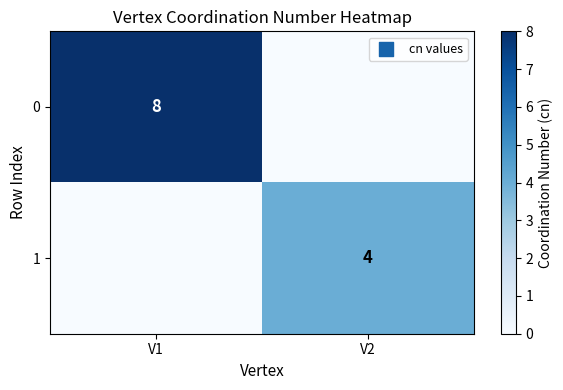

At which category does the chart reach its peak across all series?

V1